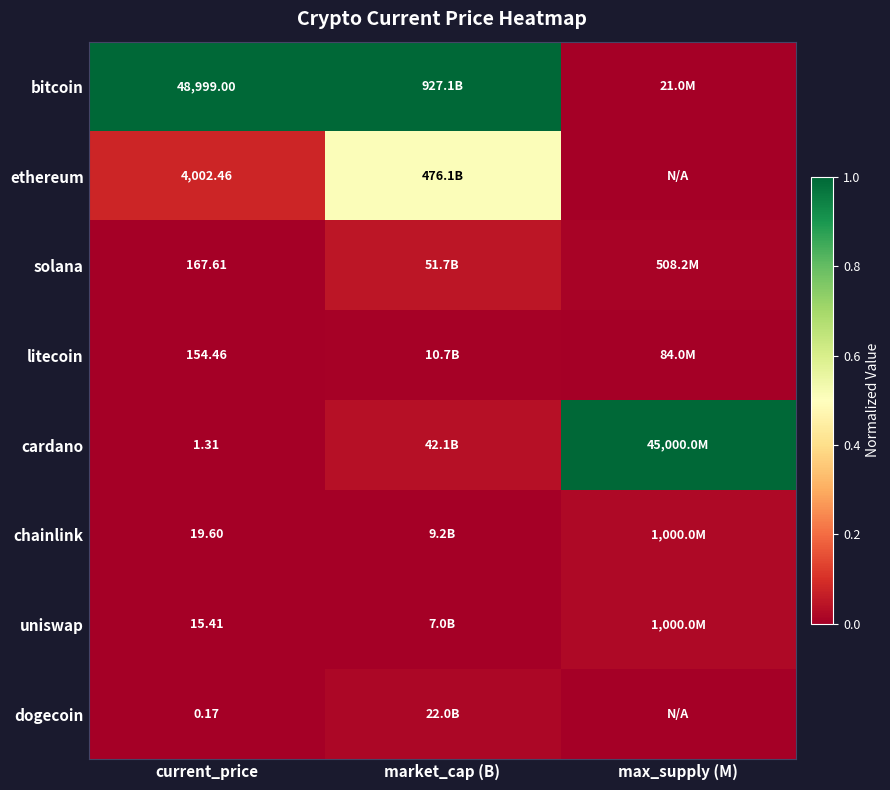

Rank the series at current_price from highest to lowest value.

bitcoin, ethereum, solana, litecoin, chainlink, uniswap, cardano, dogecoin